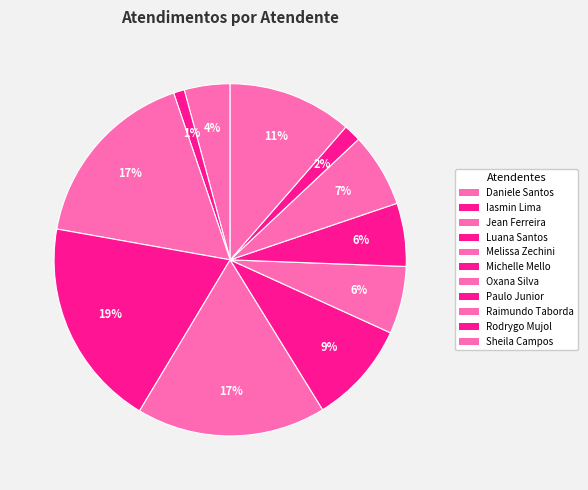

Rank the categories by value from highest to lowest.

Luana Cristine Sa dos Santos, Melissa Maria Caleffi Zechini, Jean Lucas Ferreira, Sheila Catarina de Campos, Michelle Goncalves Mello, Raimundo Francisco Taborda, Oxana Andreli da Silva, Paulo Roberto da Silva Junior, Daniele Aparecida dos Santos, Rodrygo Moura Mujol, Iasmin Correa de Lima